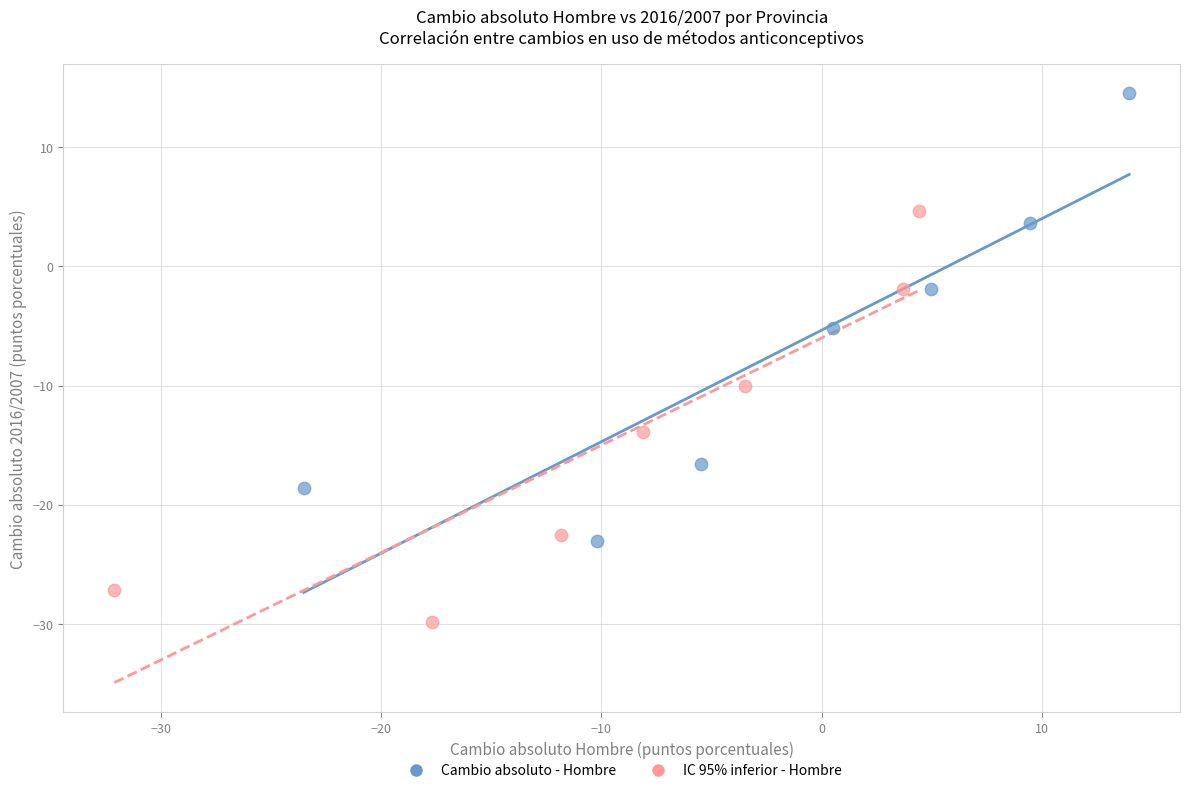

Which series reaches the minimum Y coordinate?

IC 95% inferior - Hombre